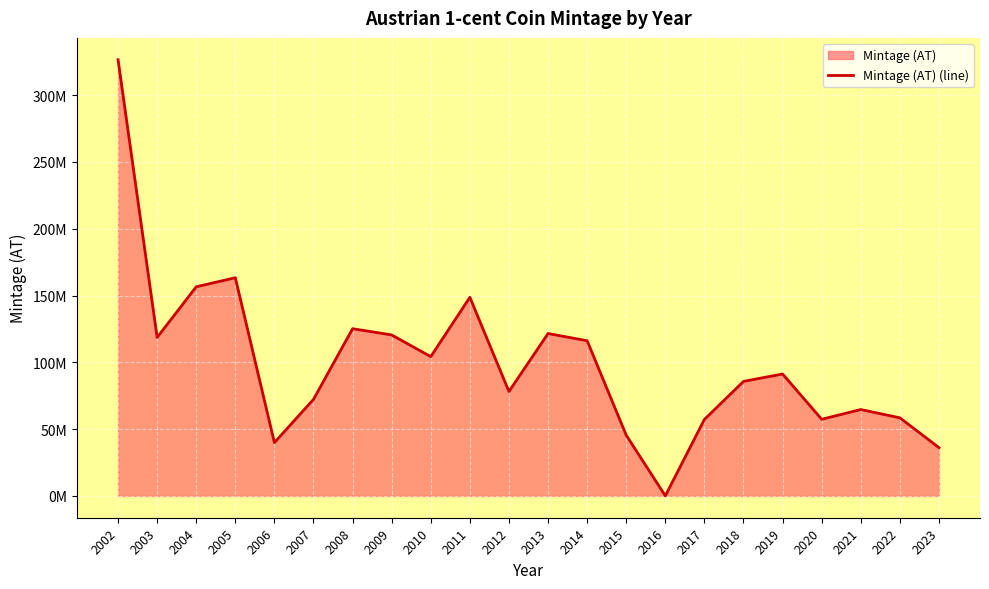

Count the number of categories in the chart.

22